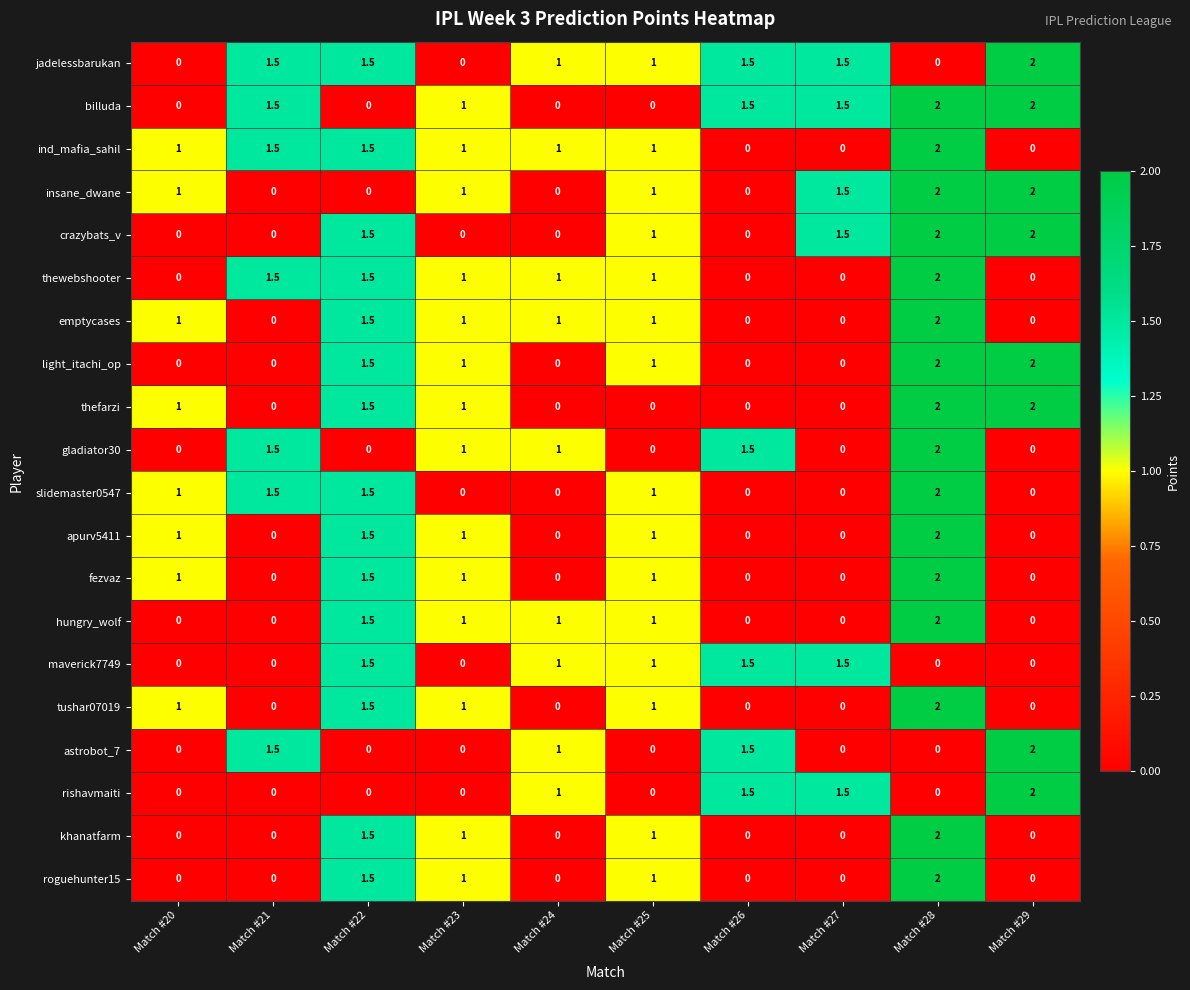

What is the difference between the maximum and second lowest values in the emptycases series?

2.0